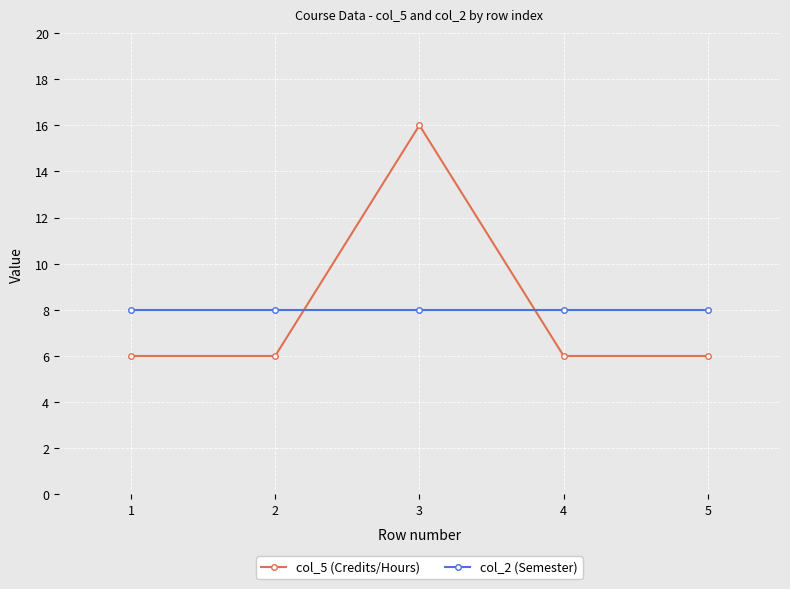

The col_2 (Semester) series shows 8 at 4. True or false?

True